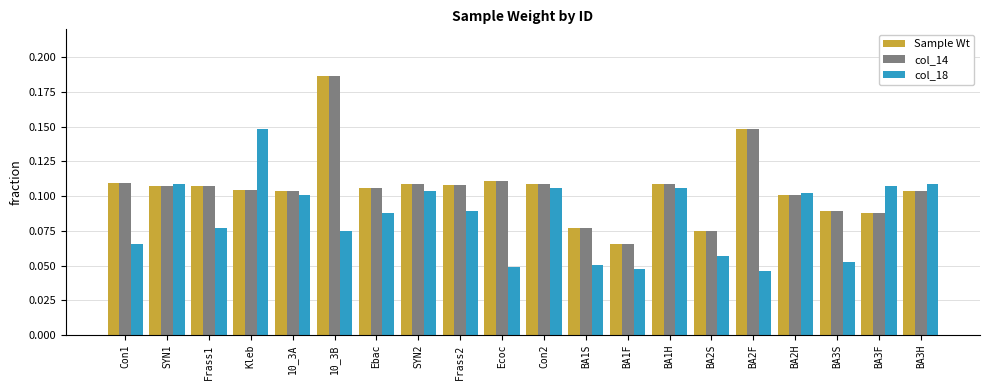

What is the sum of all col_18 values?

1.7